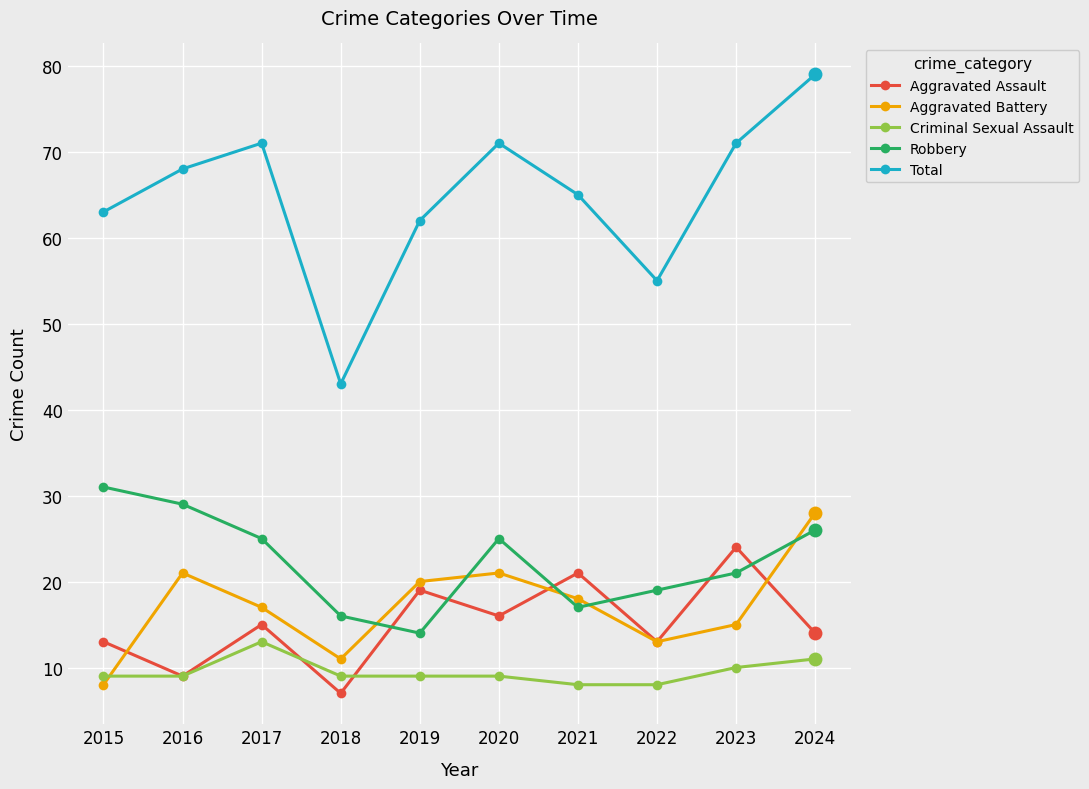

True or false: Aggravated Assault has more than 2 interior local peaks.

True